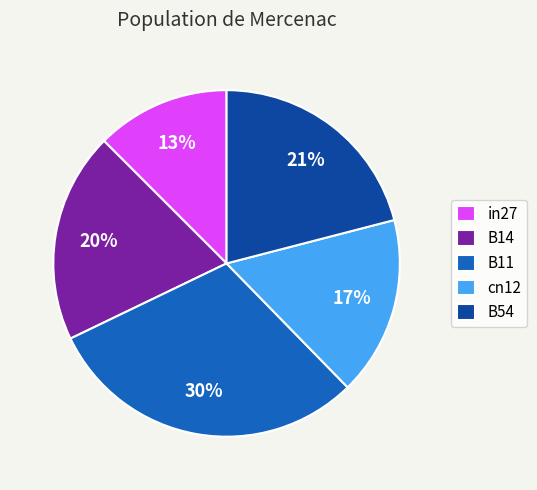

How many segments does this pie chart have?

5